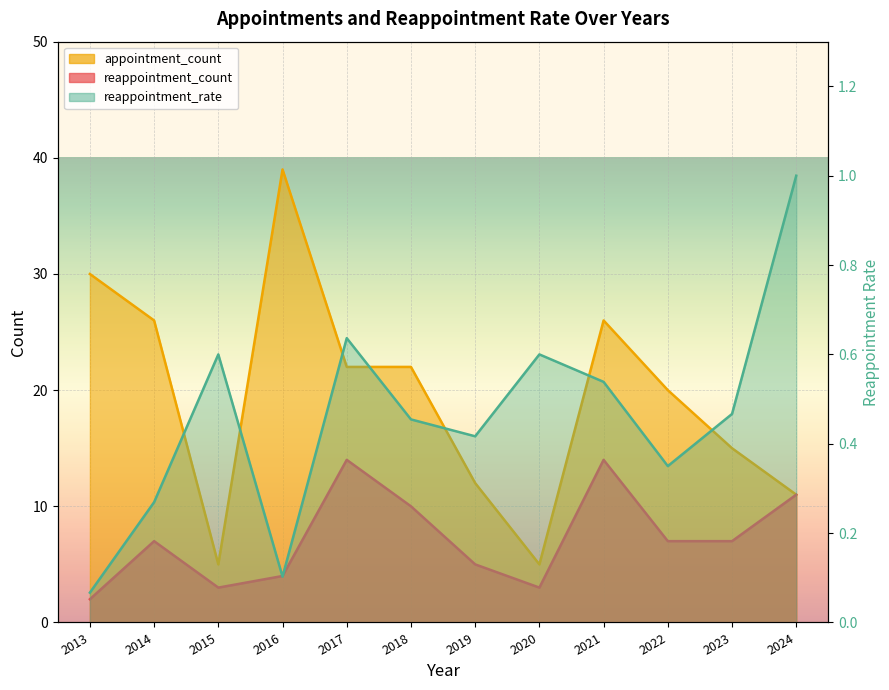

What is the difference between the appointment_count values at 2023 and 2022?

5.0